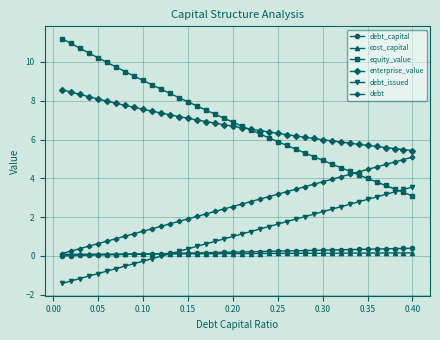

Count the number of data series in this chart.

6